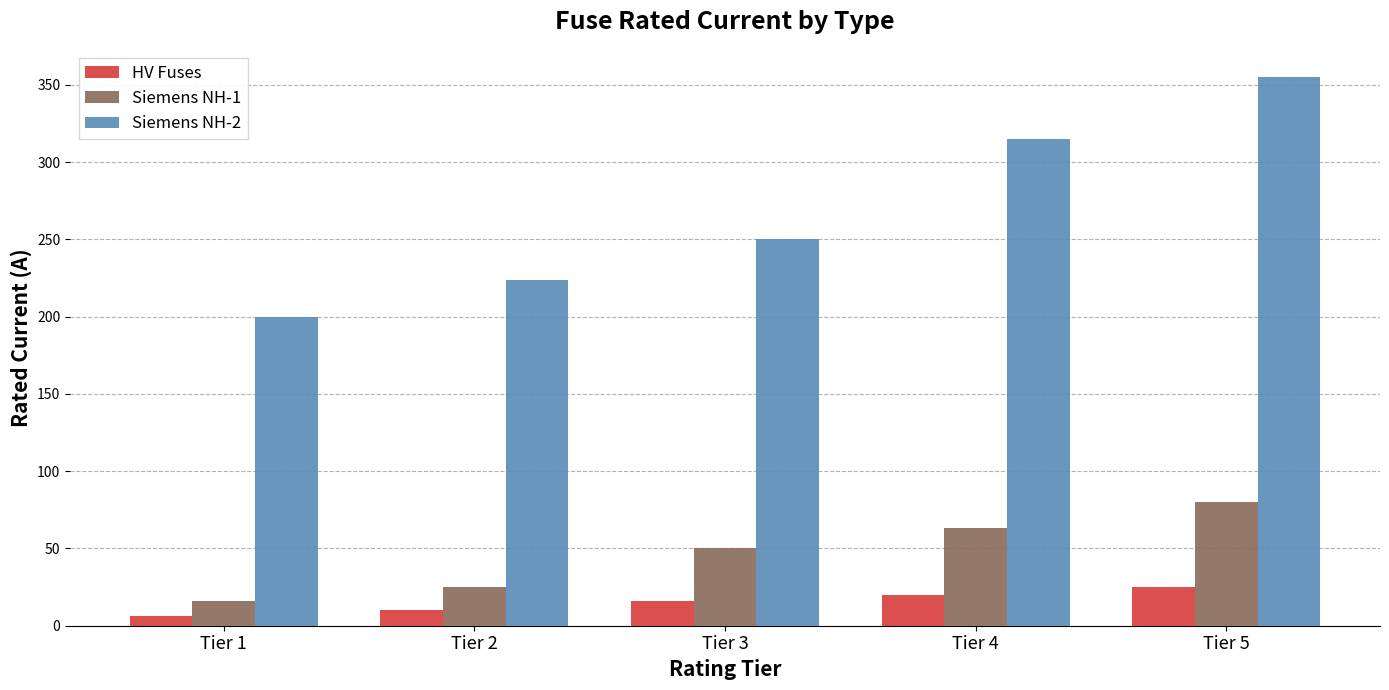

What is the difference between the second highest and second lowest values in the Siemens NH-1 series?

38.0